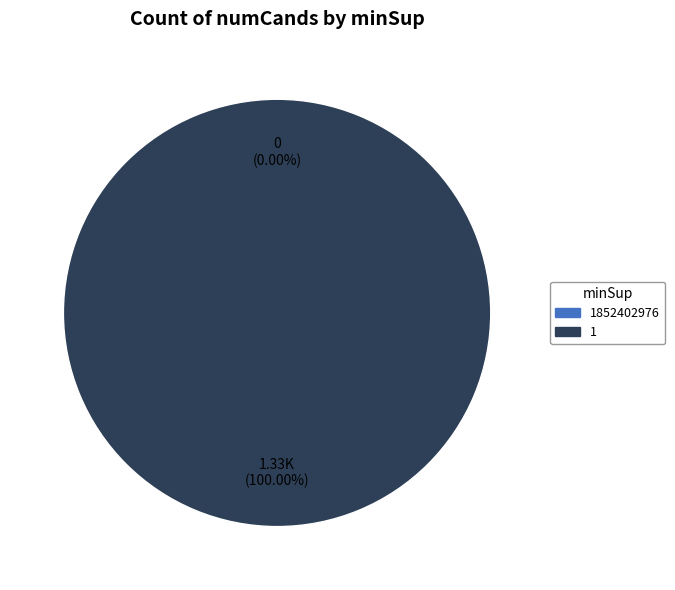

Is it true that 1 is 100% of the pie?

True